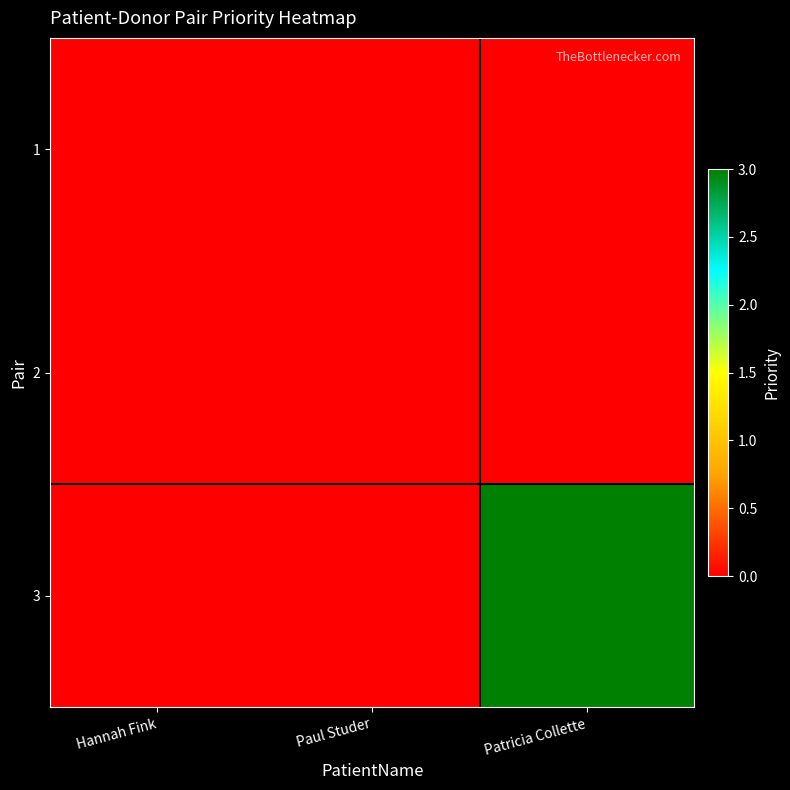

Which category has the highest value across all series?

Patricia Collette